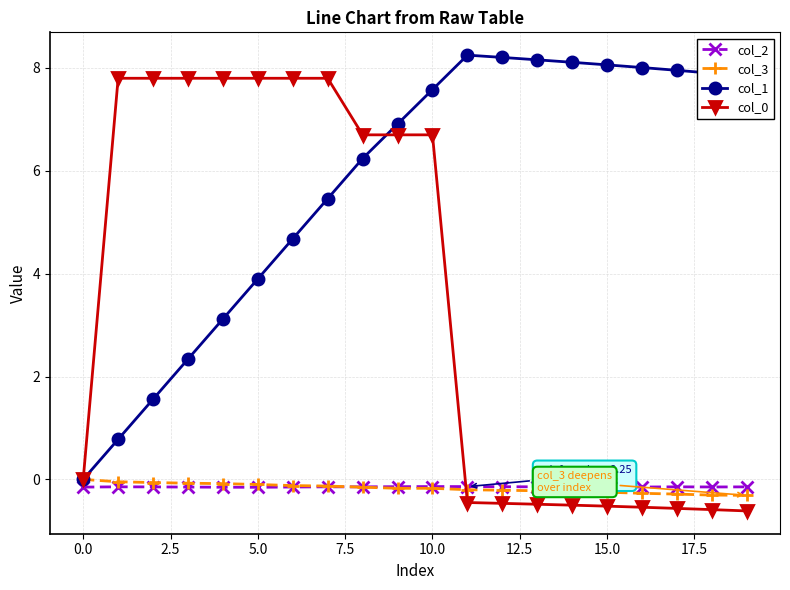

How many values in the col_1 series are below 7?

10